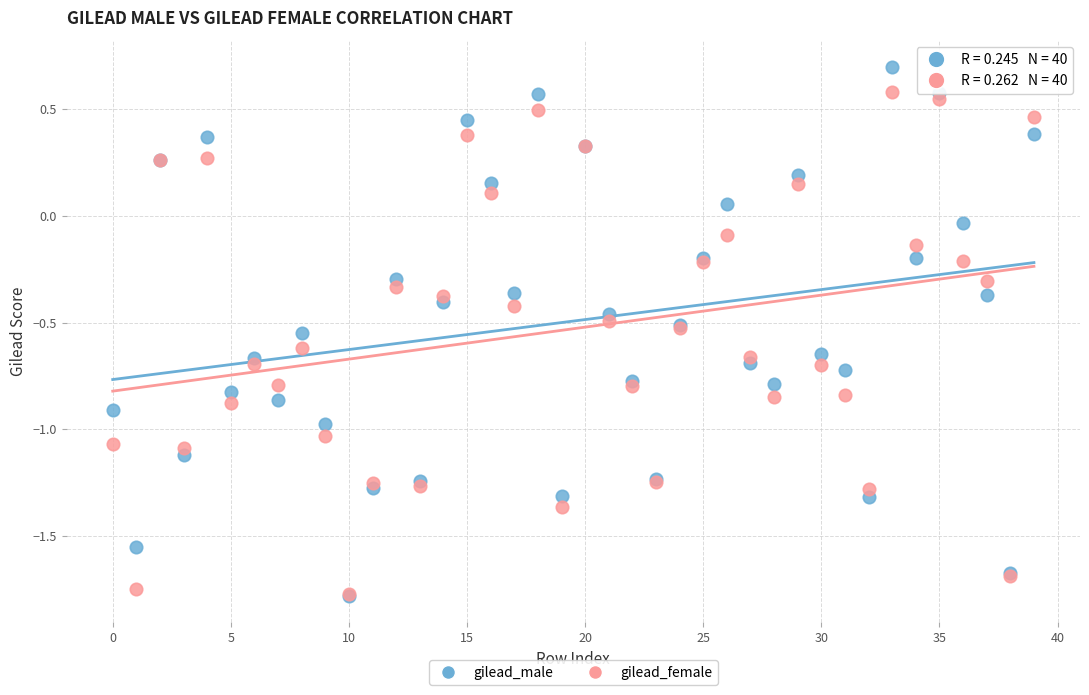

Which series has the largest Y range (max minus min)?

gilead_male